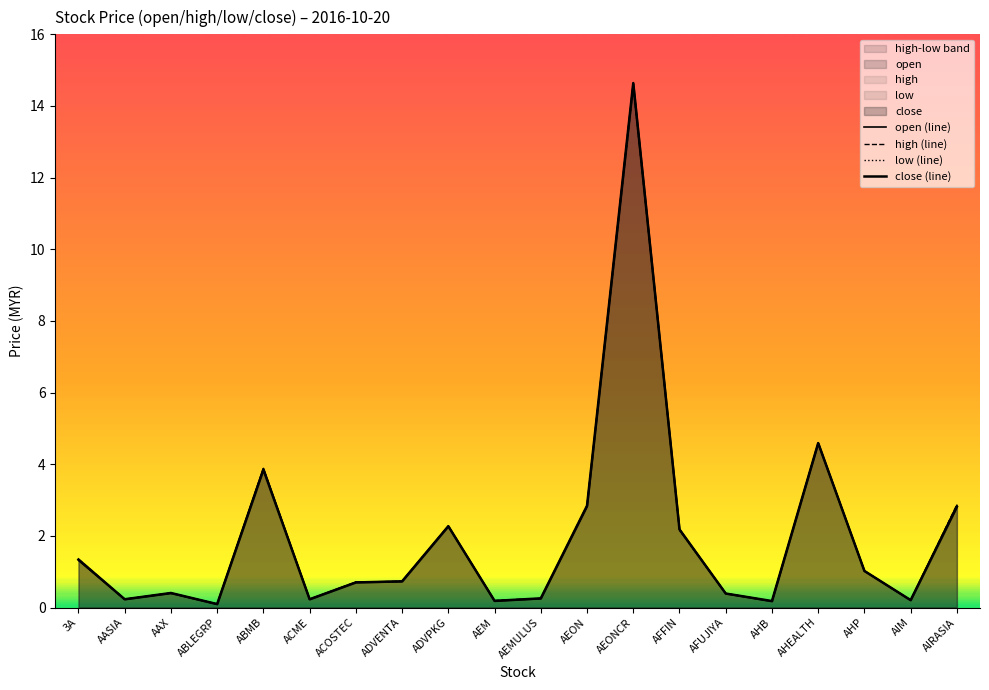

How many distinct data groups are displayed?

4